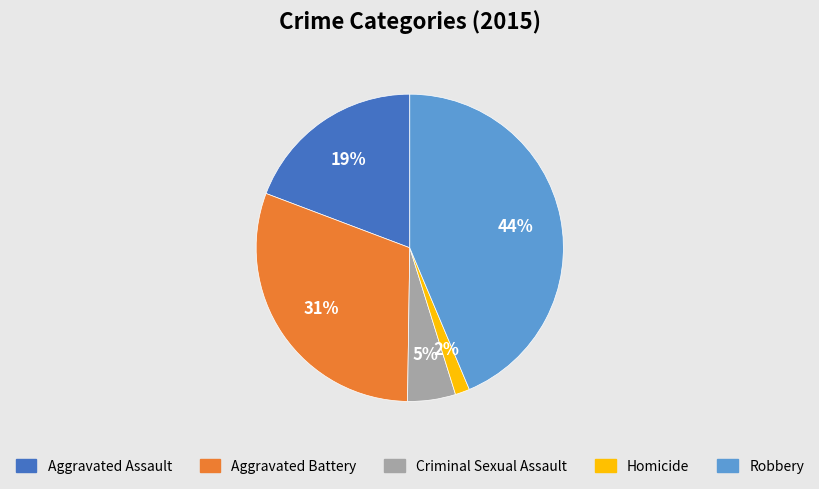

Rank the categories by value from highest to lowest.

Robbery, Aggravated Battery, Aggravated Assault, Criminal Sexual Assault, Homicide